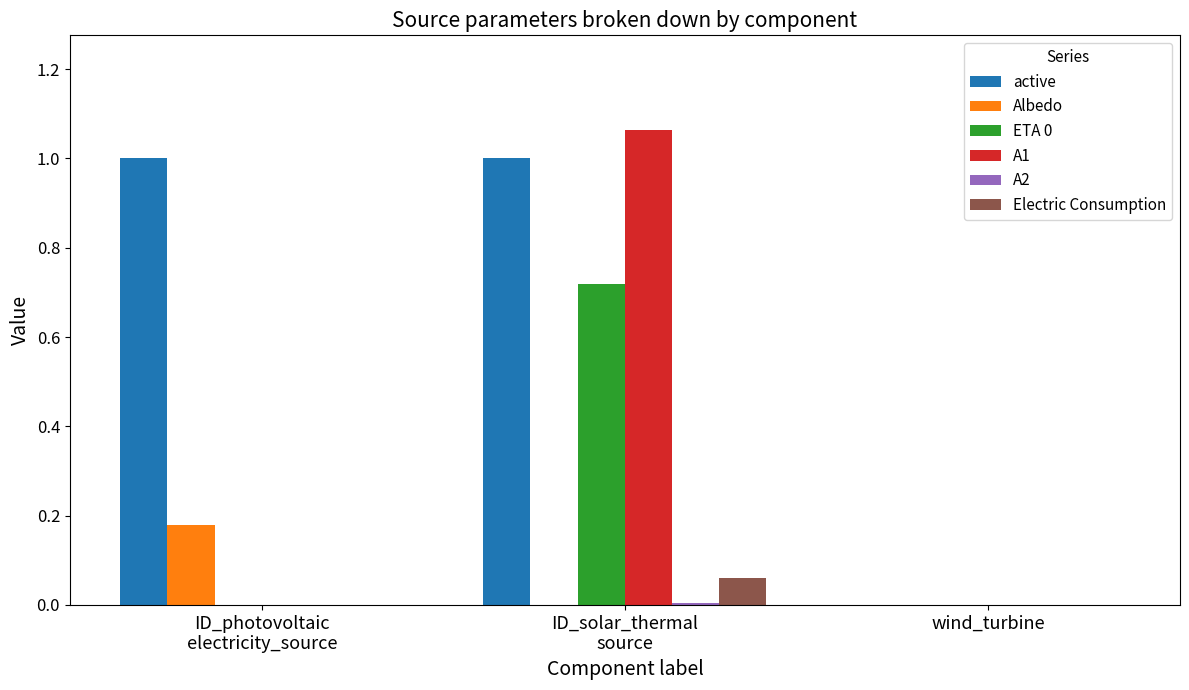

Which label corresponds to the largest value in the chart?

ID_solar_thermal
source